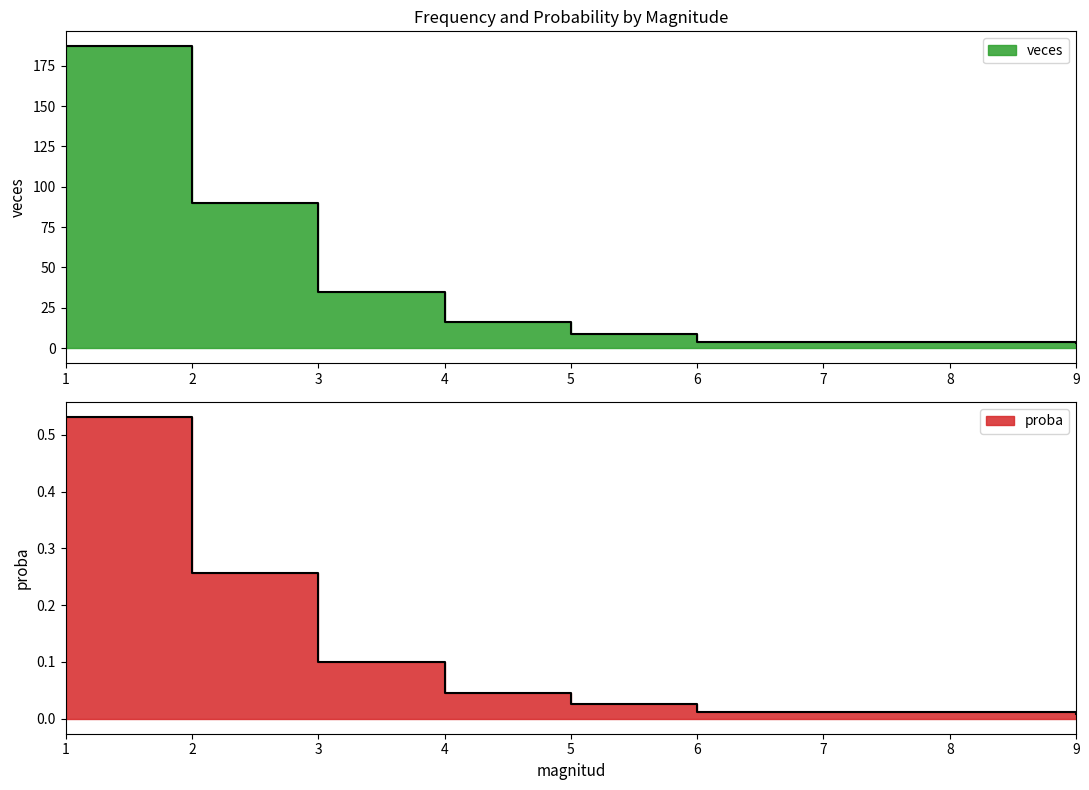

Does the chart have visible grid lines?

No